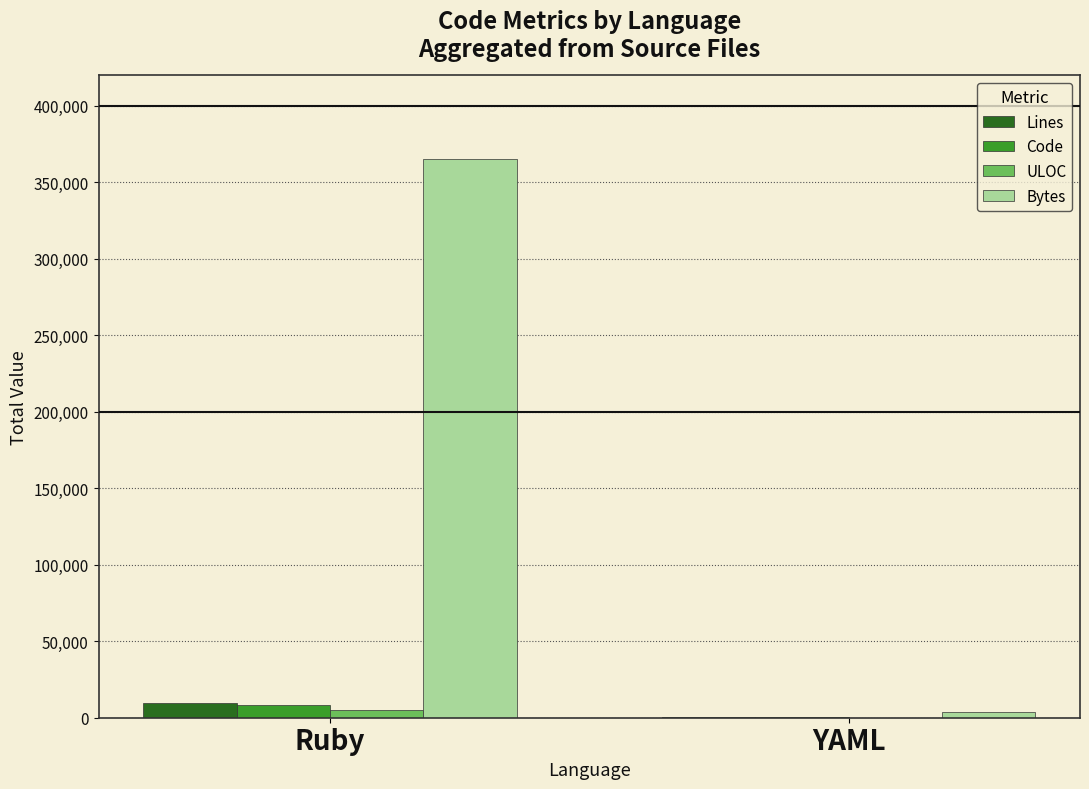

Is it true that Lines equals 9649 at Ruby?

True